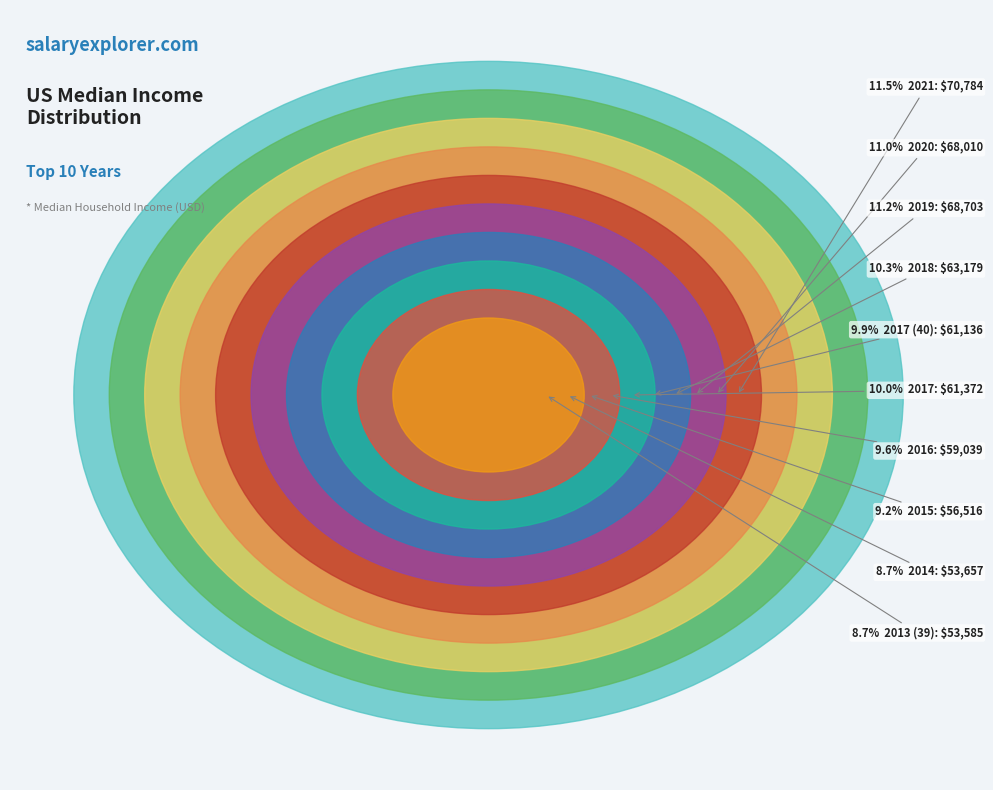

Which category has the smallest portion of the pie?

2013 (39)